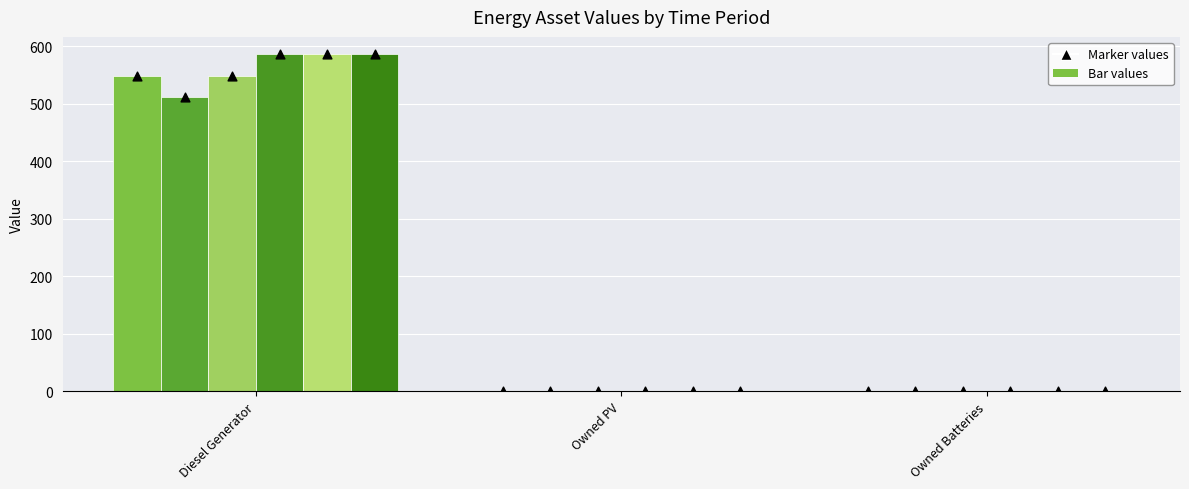

Which series reaches the maximum Y coordinate?

col_5